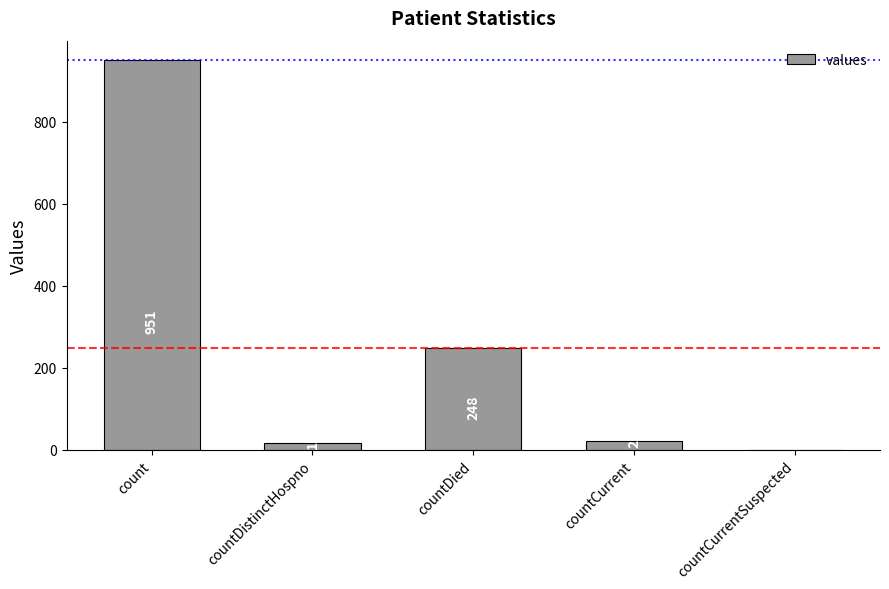

The chart shows a value of 0 at countCurrentSuspected. True or false?

True